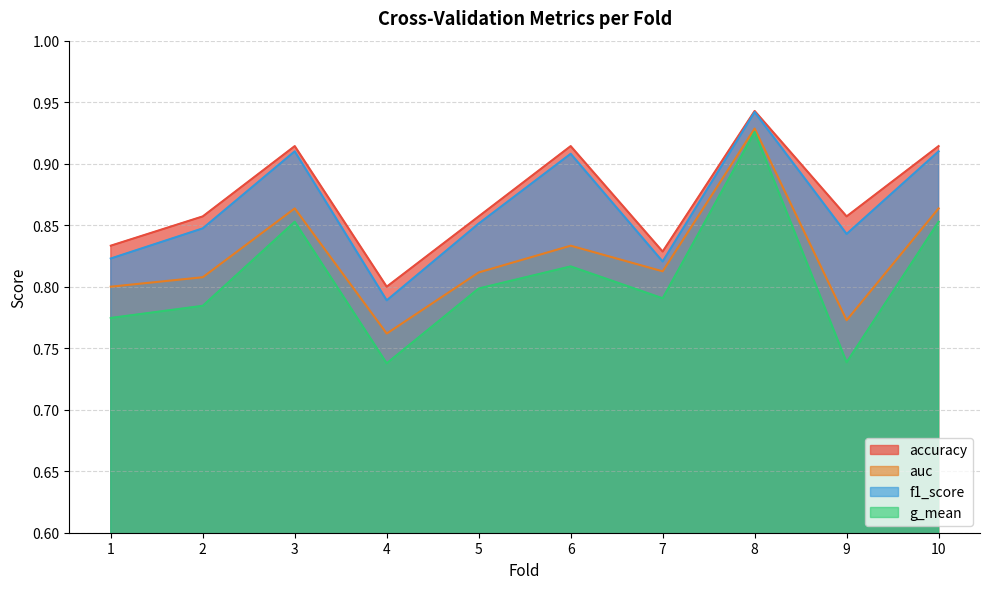

Reading left to right, transcribe all the data shown in this chart.

accuracy: 1=0.8	2=0.9	3=0.9	4=0.8	5=0.9	6=0.9	7=0.8	8=0.9	9=0.9	10=0.9
auc: 1=0.8	2=0.8	3=0.9	4=0.8	5=0.8	6=0.8	7=0.8	8=0.9	9=0.8	10=0.9
f1_score: 1=0.8	2=0.8	3=0.9	4=0.8	5=0.9	6=0.9	7=0.8	8=0.9	9=0.8	10=0.9
g_mean: 1=0.8	2=0.8	3=0.9	4=0.7	5=0.8	6=0.8	7=0.8	8=0.9	9=0.7	10=0.9